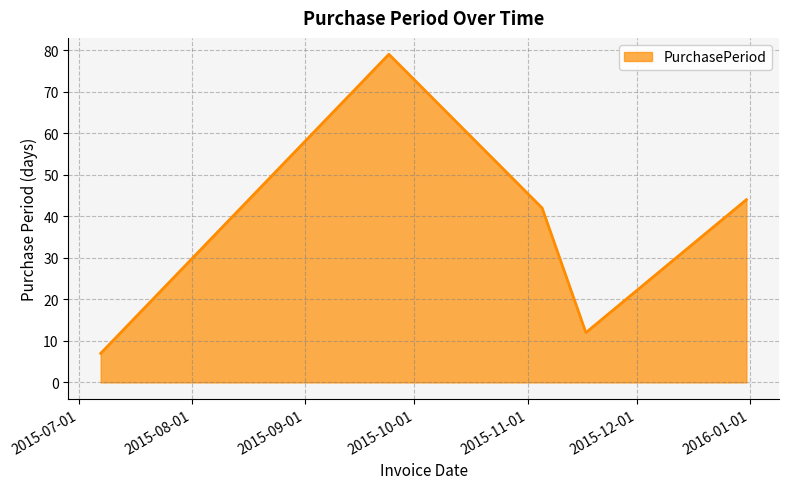

What is the minimum value shown in the chart?

7